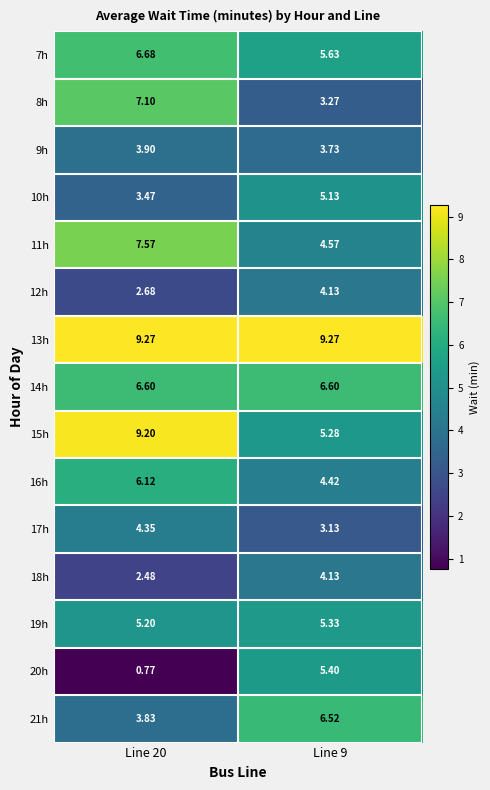

How many data points in 17h are above 4?

1